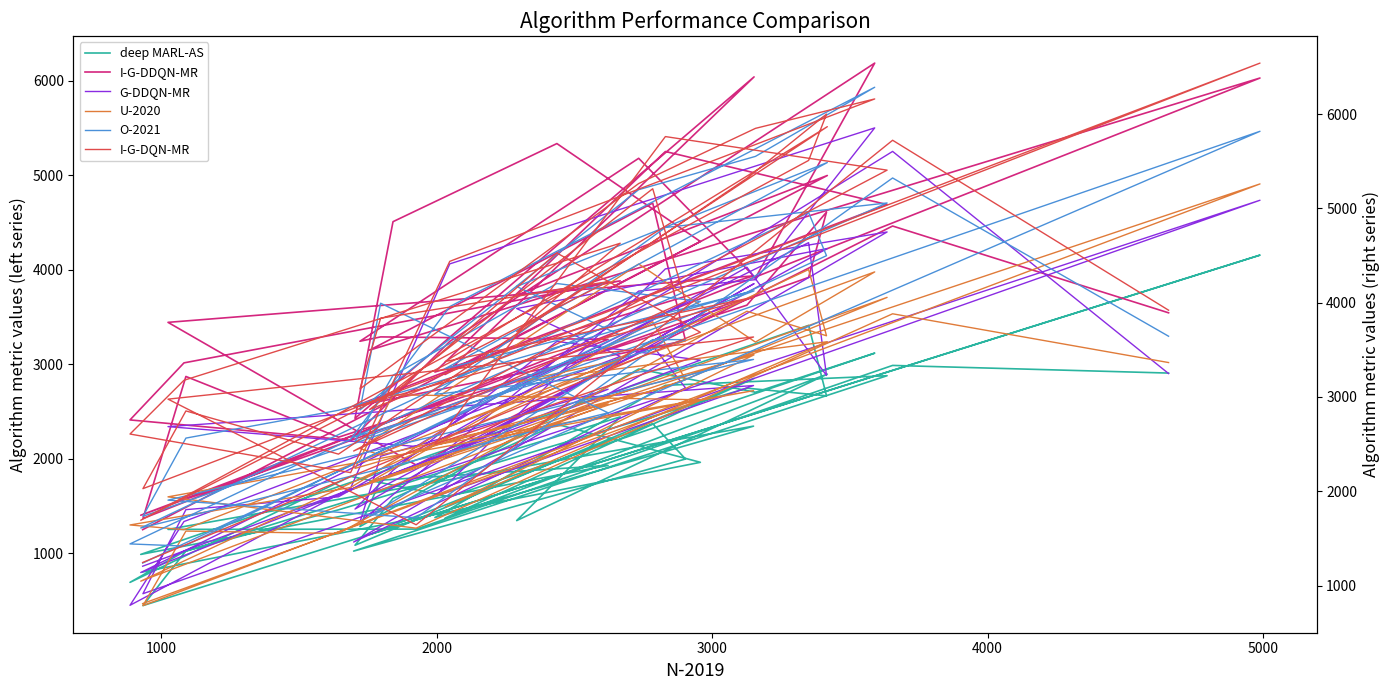

How many series are shown in this chart?

6